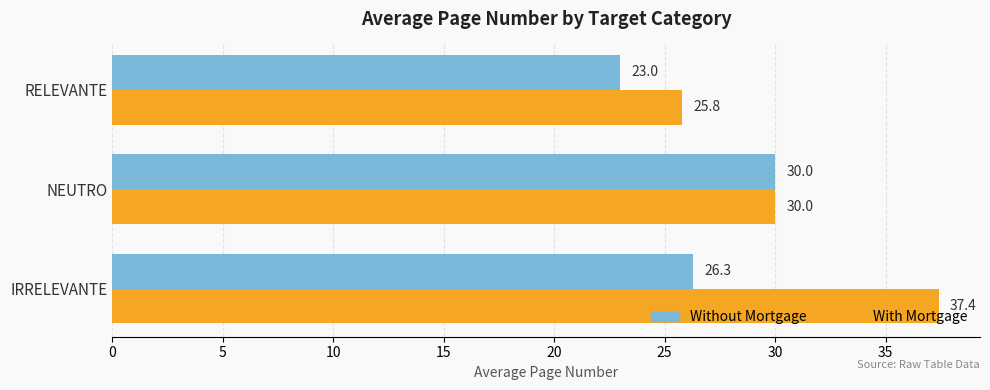

Which series has the widest spread of values?

With Mortgage